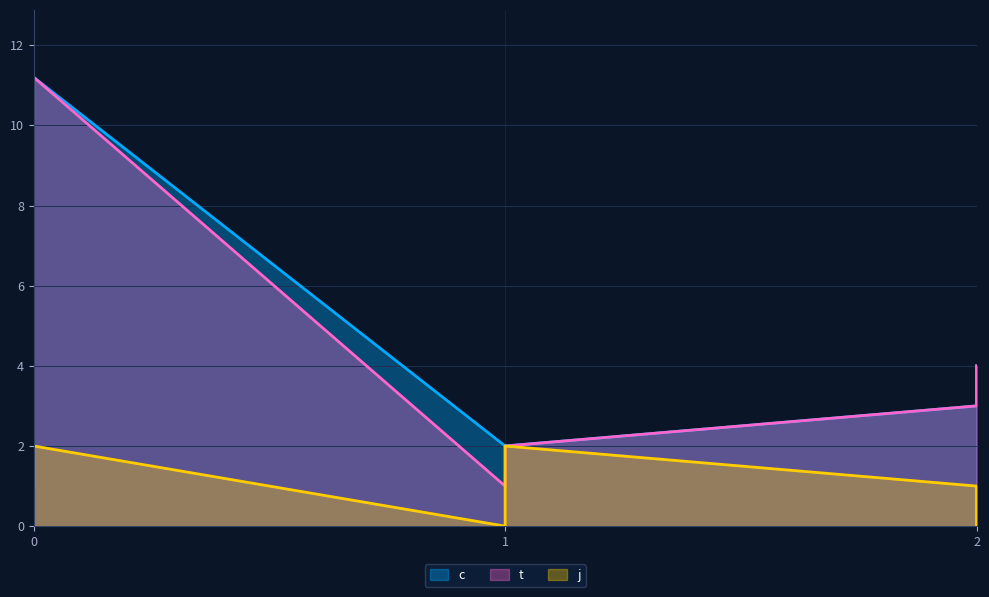

List the labels in order of c value, largest first.

0, 0, 2, 2, 1, 1